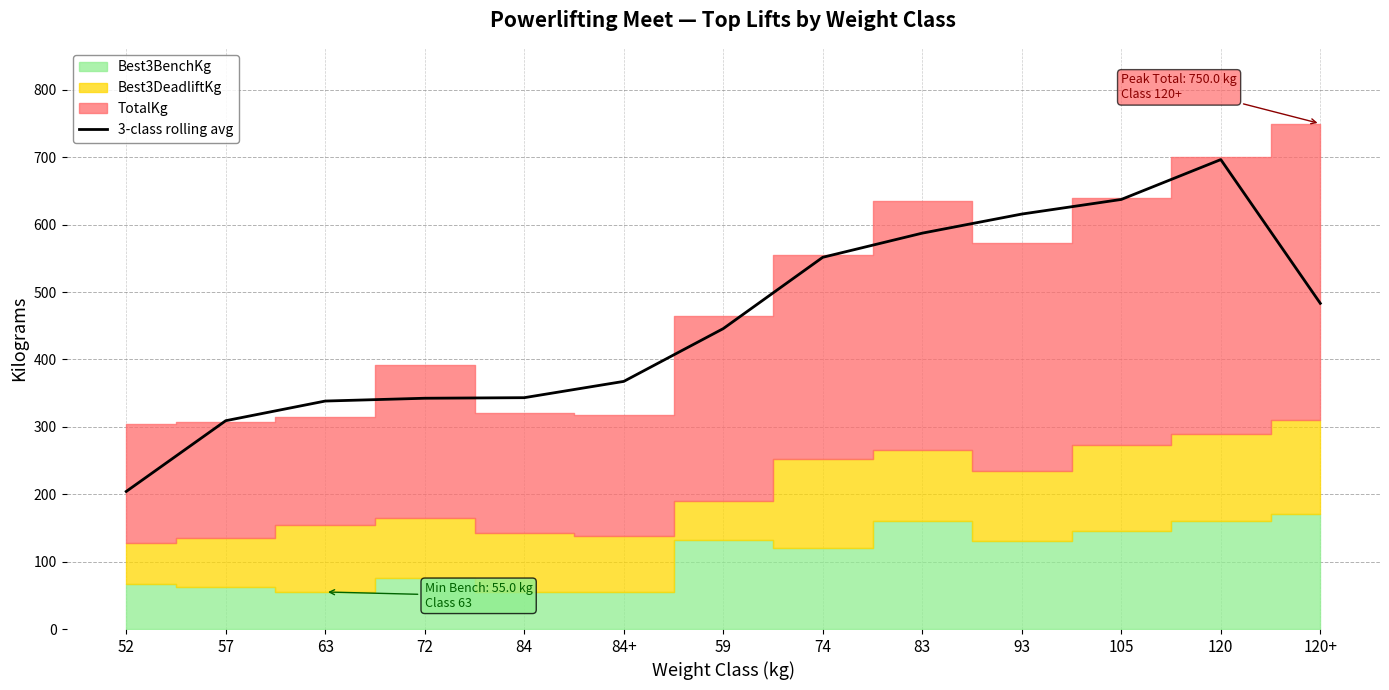

Where is the data nearest to the value 450?

59